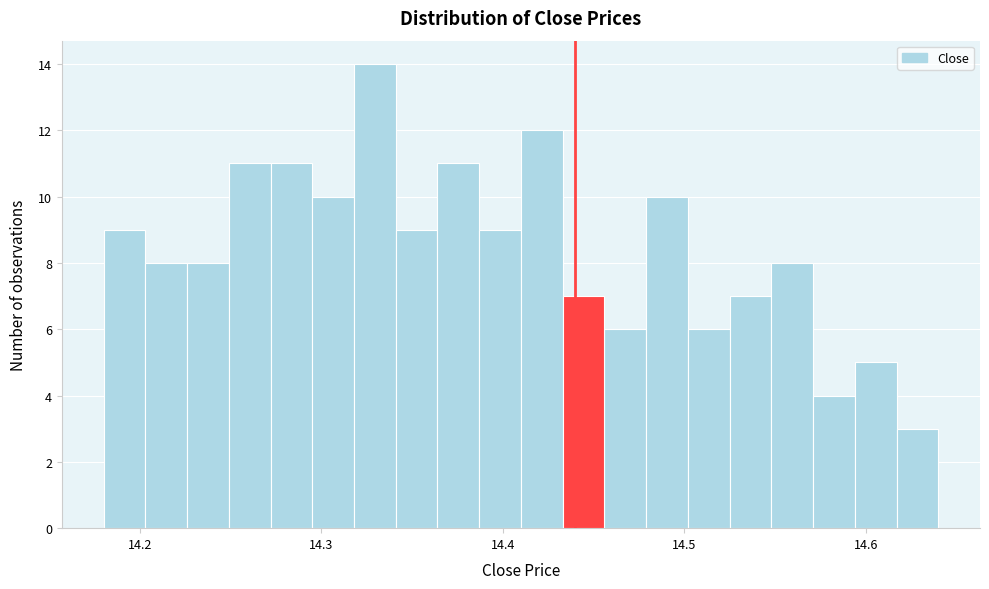

Around what value on the x-axis is the tallest bar? Give the approximate position of its centre, as read against the axis.

14.33